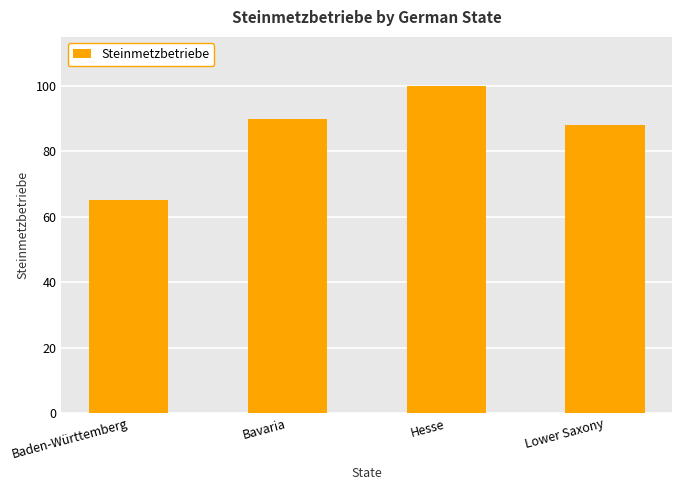

What is the label of the 4th bar from the right?

Baden-Württemberg